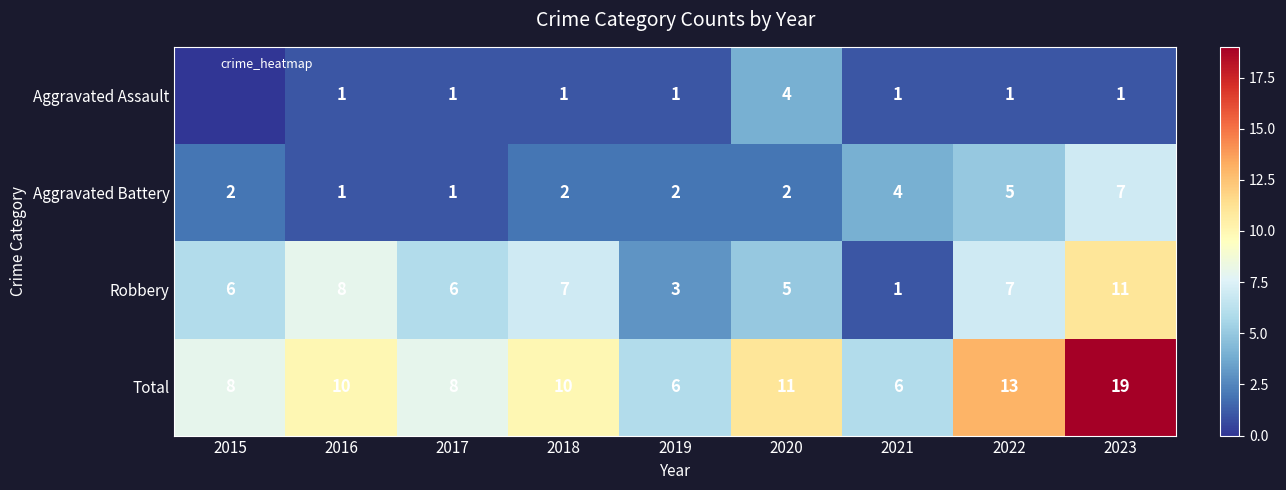

How many categories are shown in the chart?

9